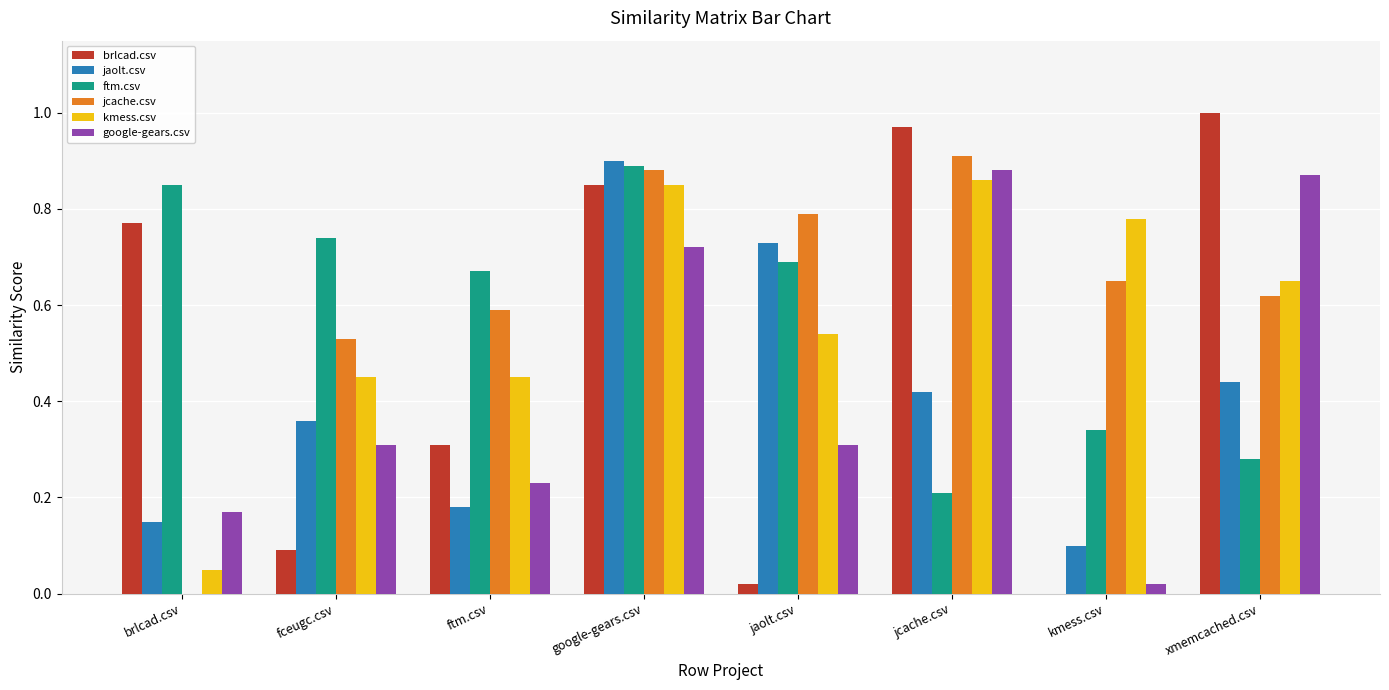

Between brlcad.csv and google-gears.csv, which series saw the biggest shift?

jcache.csv